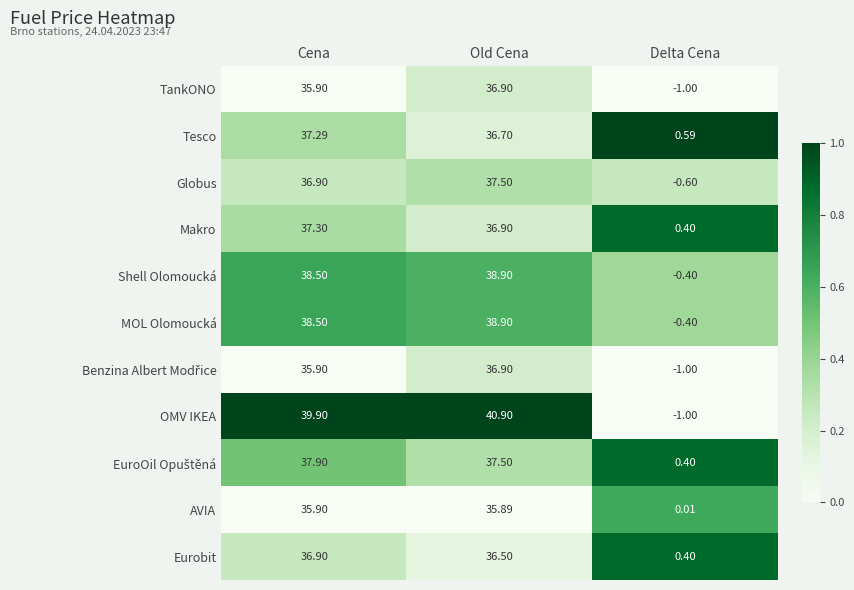

Which series has the largest range (max minus min)?

OMV IKEA